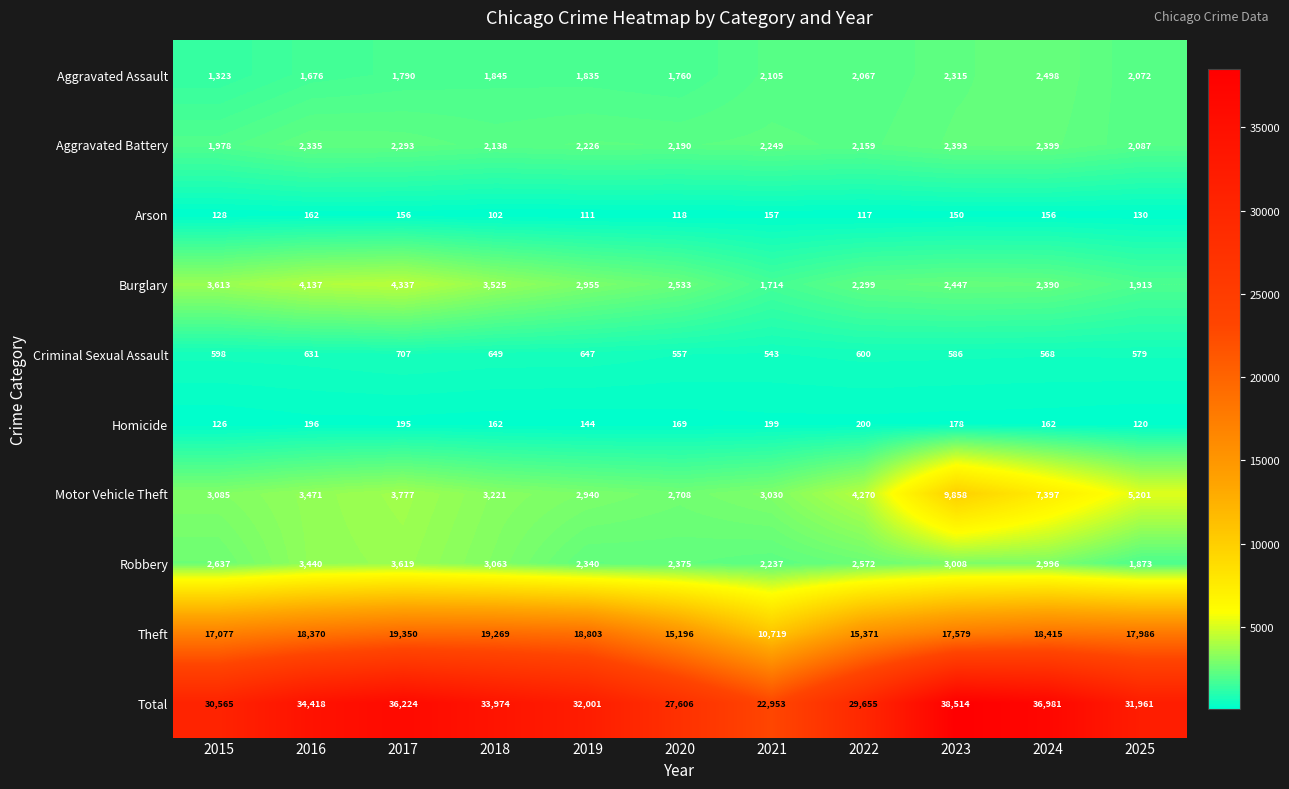

At which category does the chart reach its minimum across all series?

2018